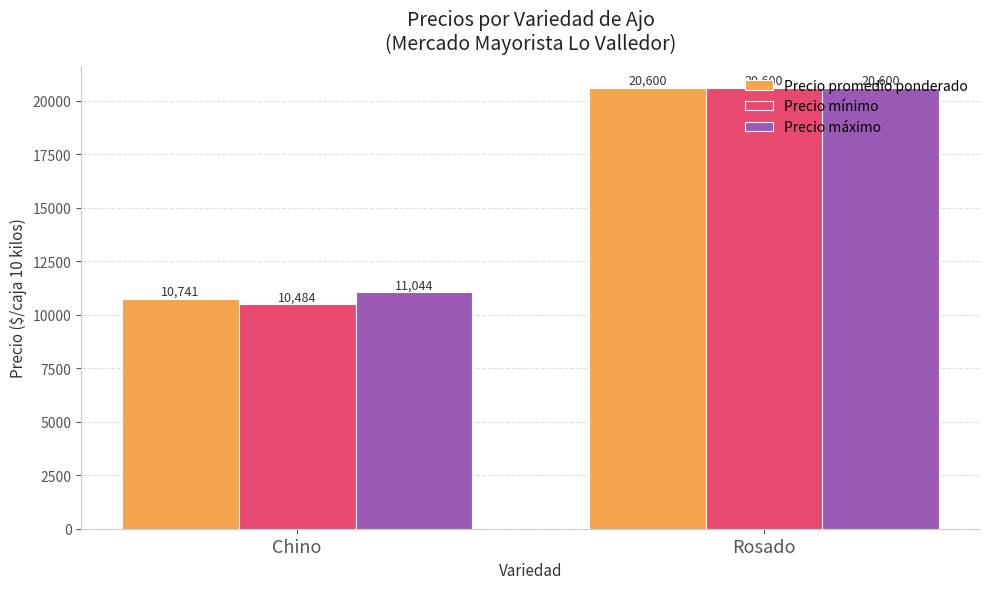

What is the label of the 1st bar from the left?

Chino